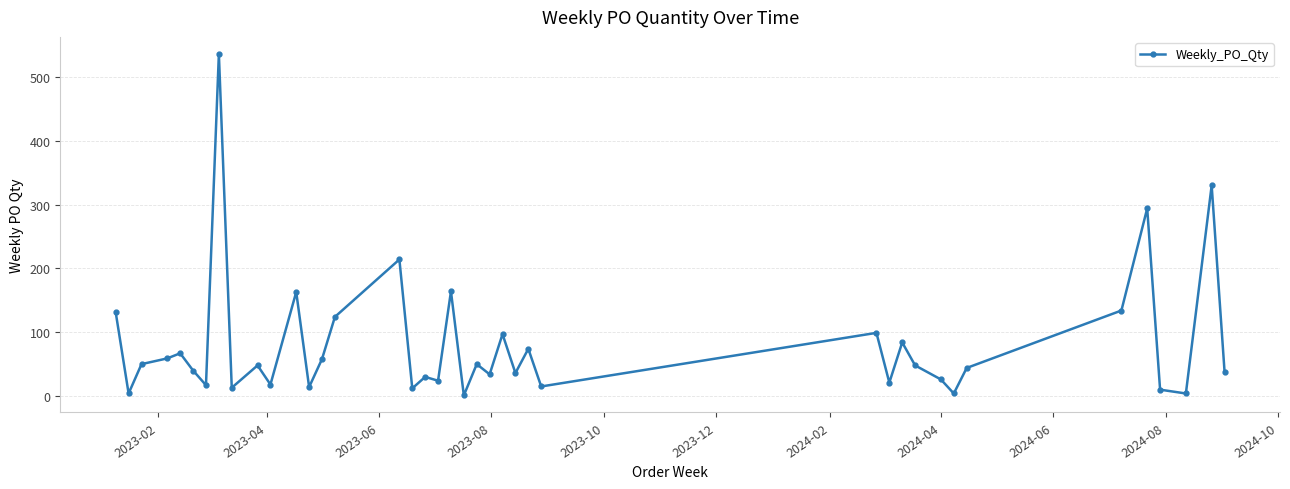

What is the average value?

81